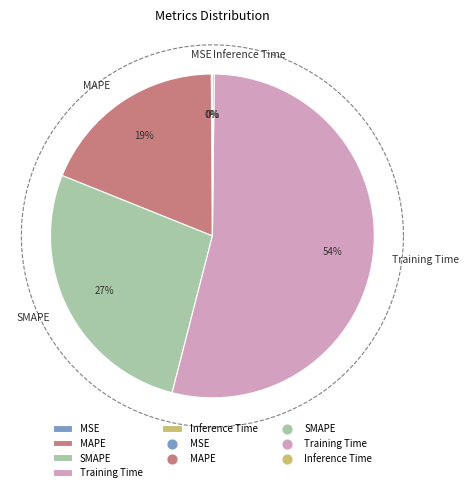

How many slices are in this pie chart?

5